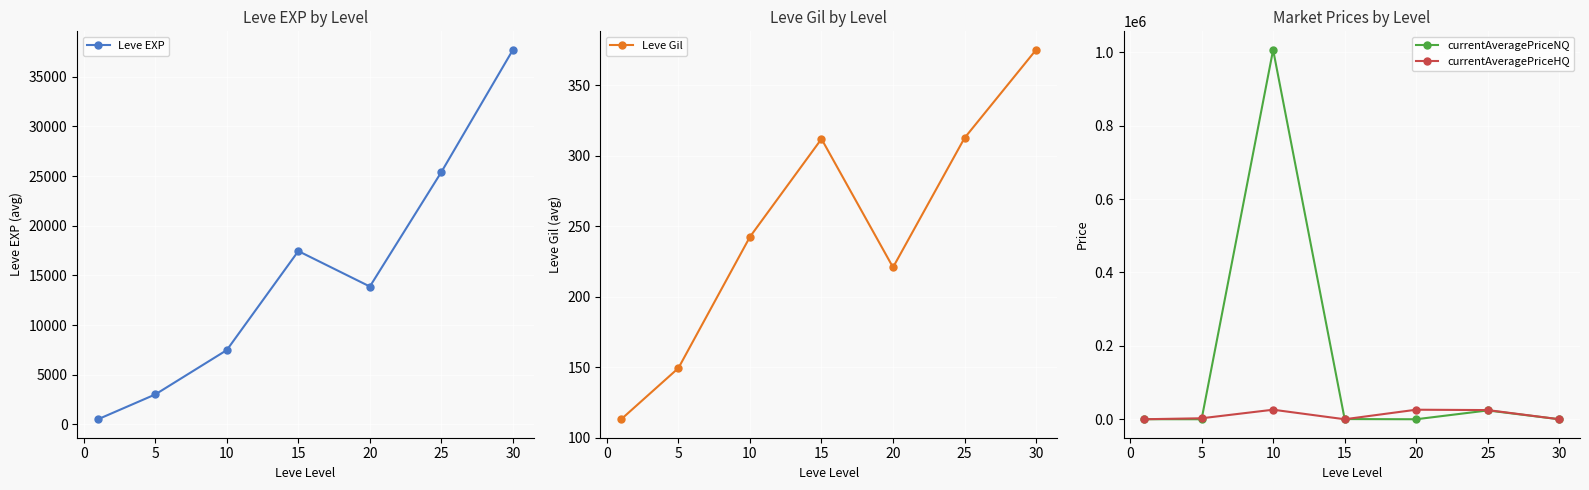

How many lines are shown in the chart?

4